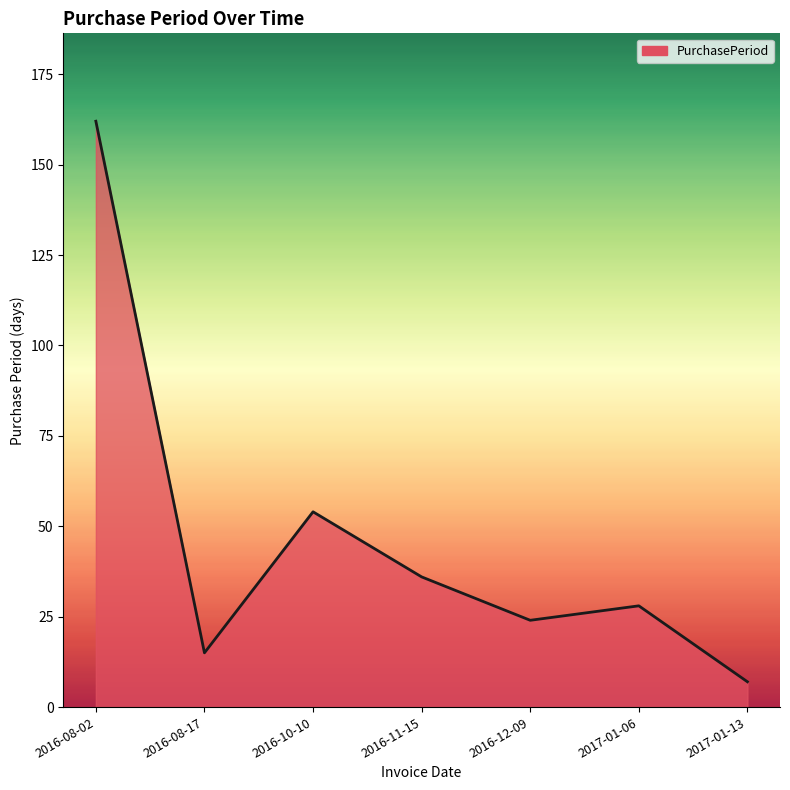

Rank the categories by value from lowest to highest.

2017-01-13, 2016-08-17, 2016-12-09, 2017-01-06, 2016-11-15, 2016-10-10, 2016-08-02